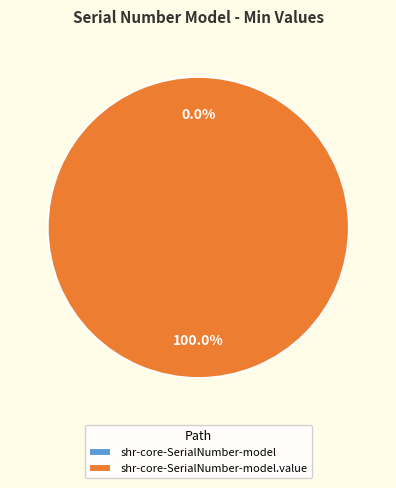

What percentage is the shr-core-SerialNumber-model.value slice, to the nearest percent?

100%